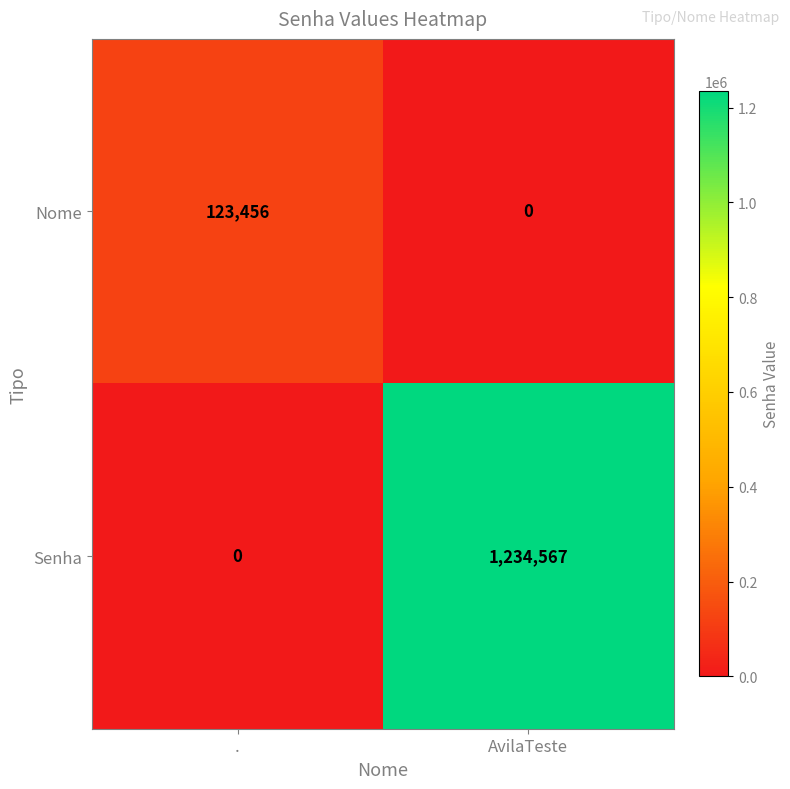

How many distinct data groups are displayed?

2